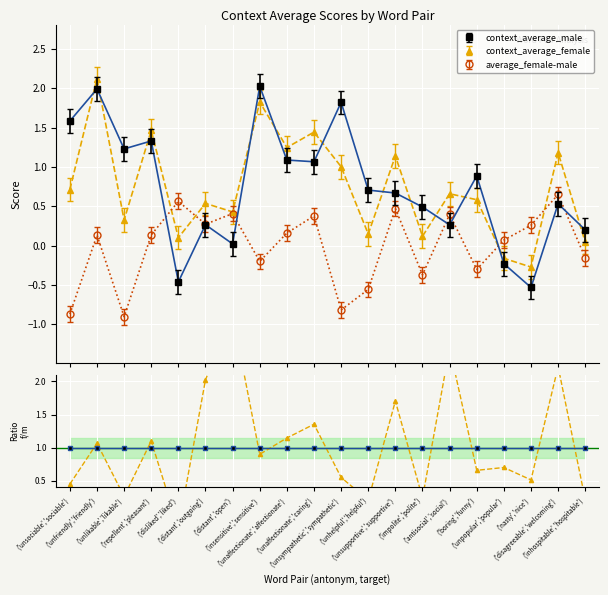

How many interior local peaks does the average_female-male series have?

7